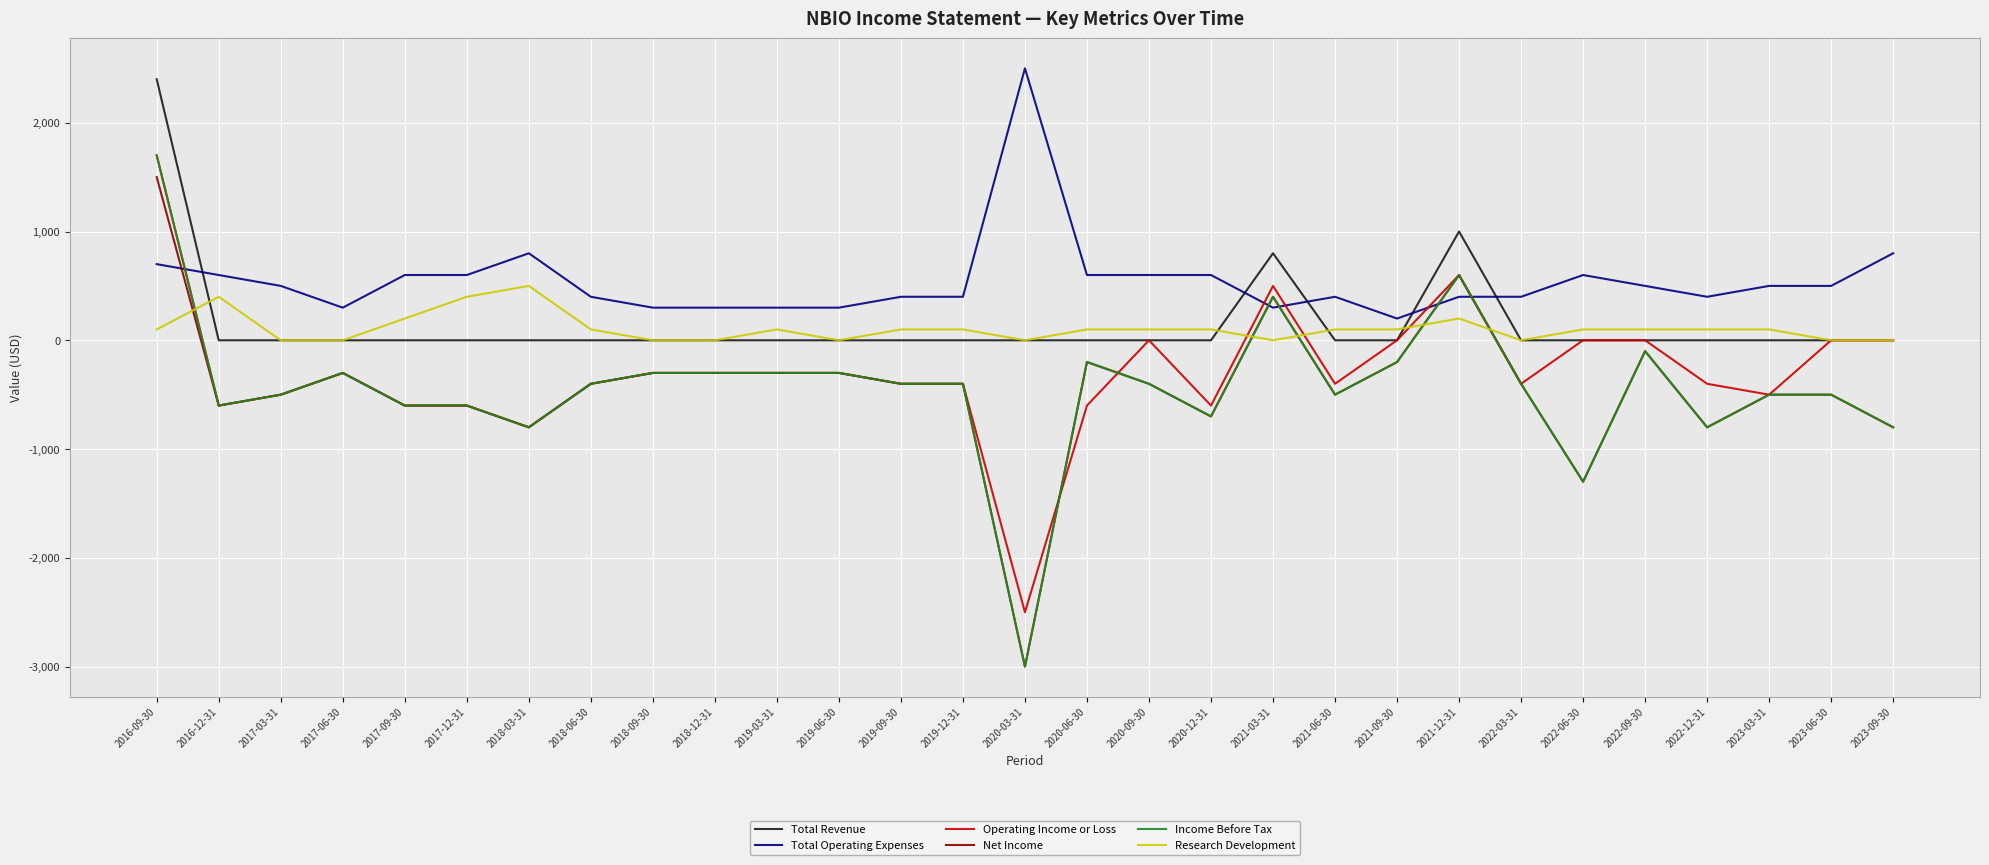

True or false: Net Income and Research Development cross at least once.

True